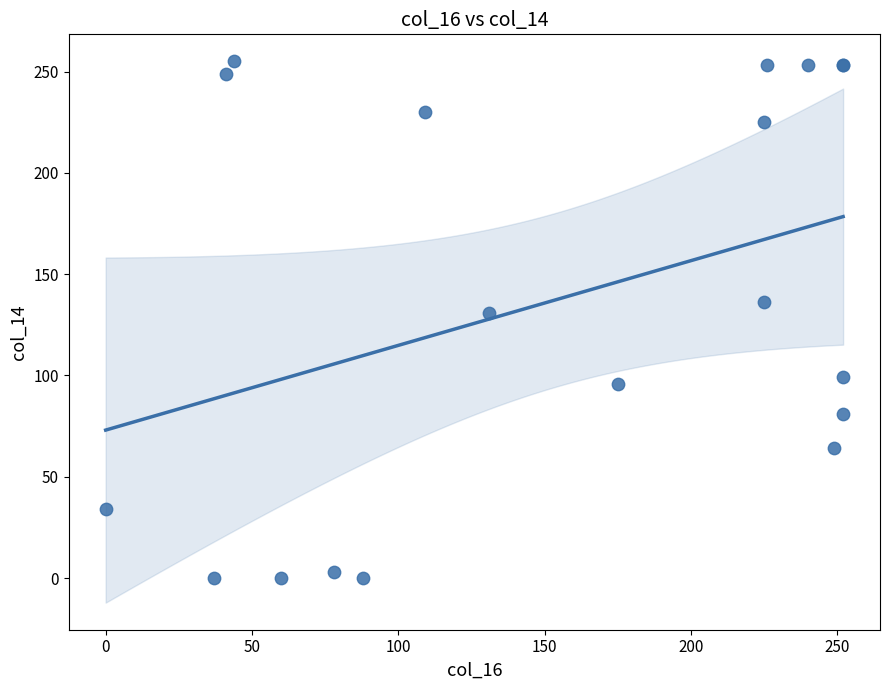

What Y value in the scatter plot is closest to 127?

131